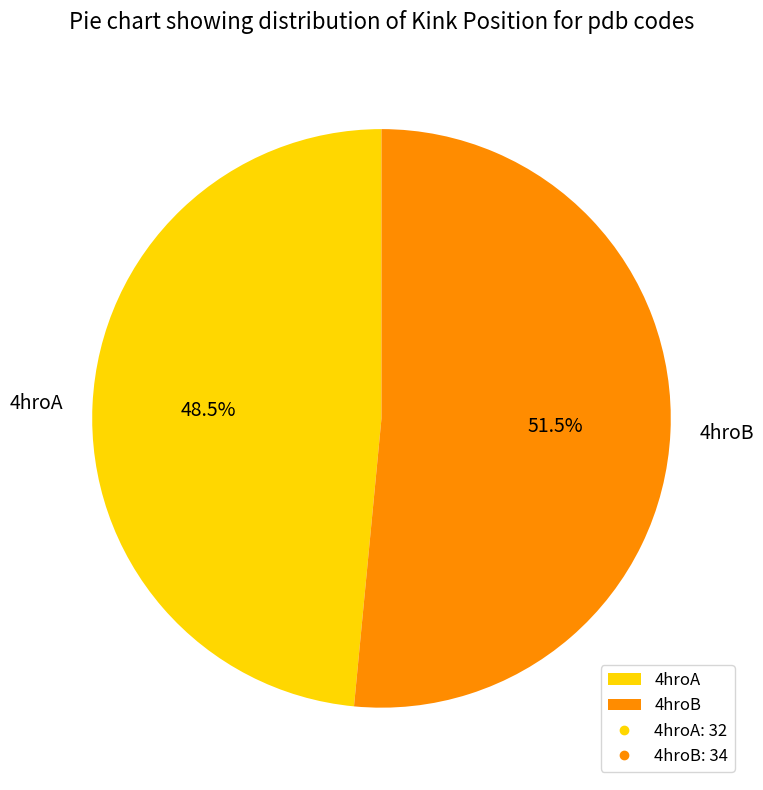

Which slice is the smallest?

4hroA